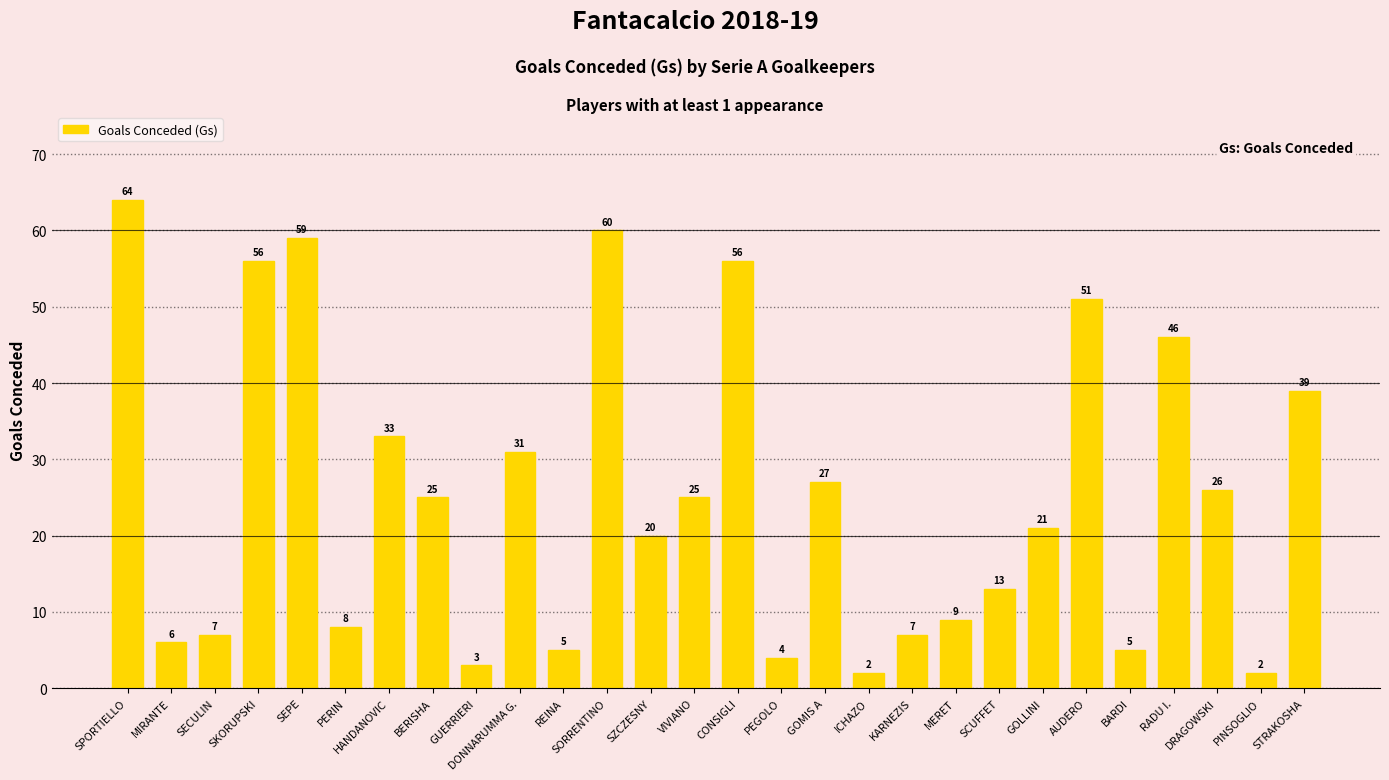

What is the label of the 24th bar from the left?

BARDI